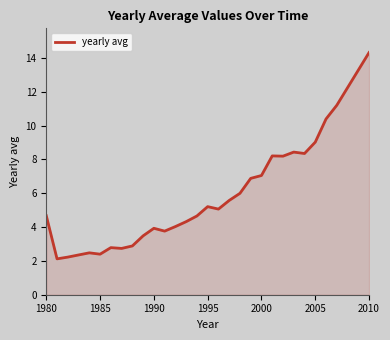

What is the average value?

6.1